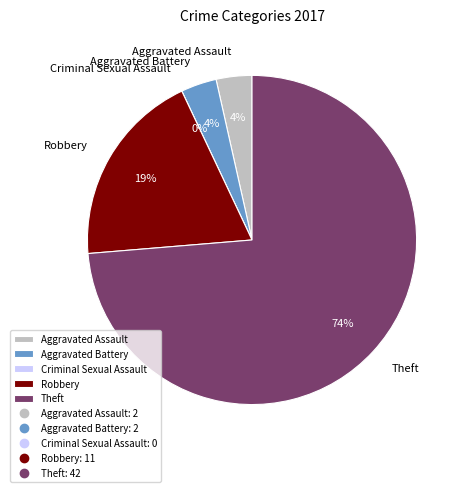

Rank the categories by value from lowest to highest.

Criminal Sexual Assault, Aggravated Assault, Aggravated Battery, Robbery, Theft